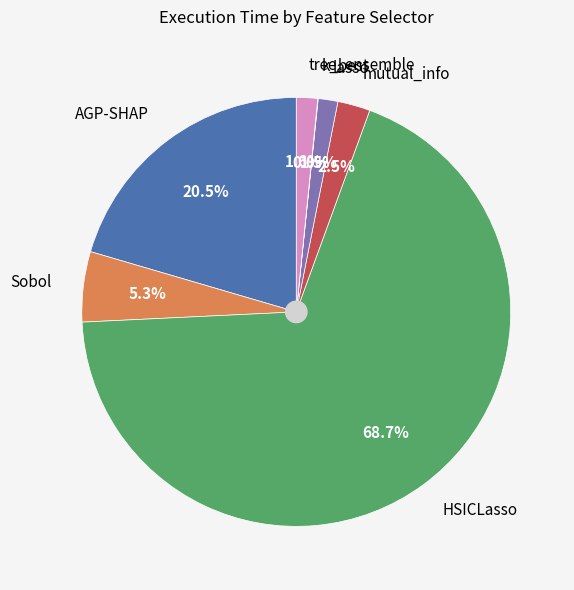

Which category has the biggest portion of the pie?

HSICLasso